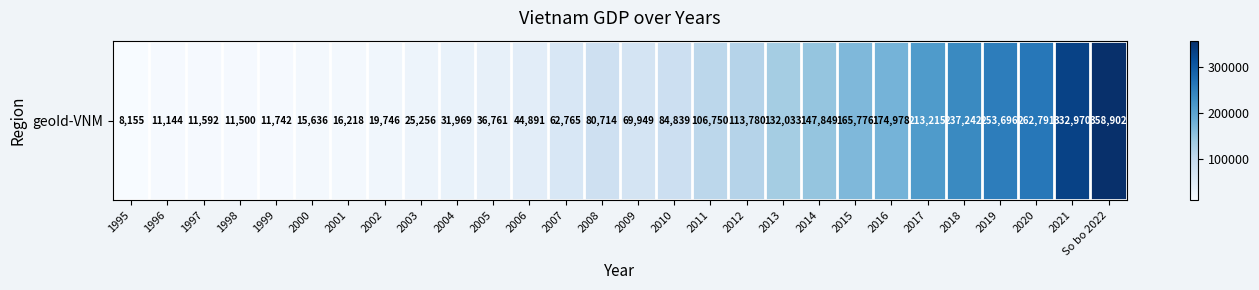

What is the minimum value shown in the chart?

8155.4